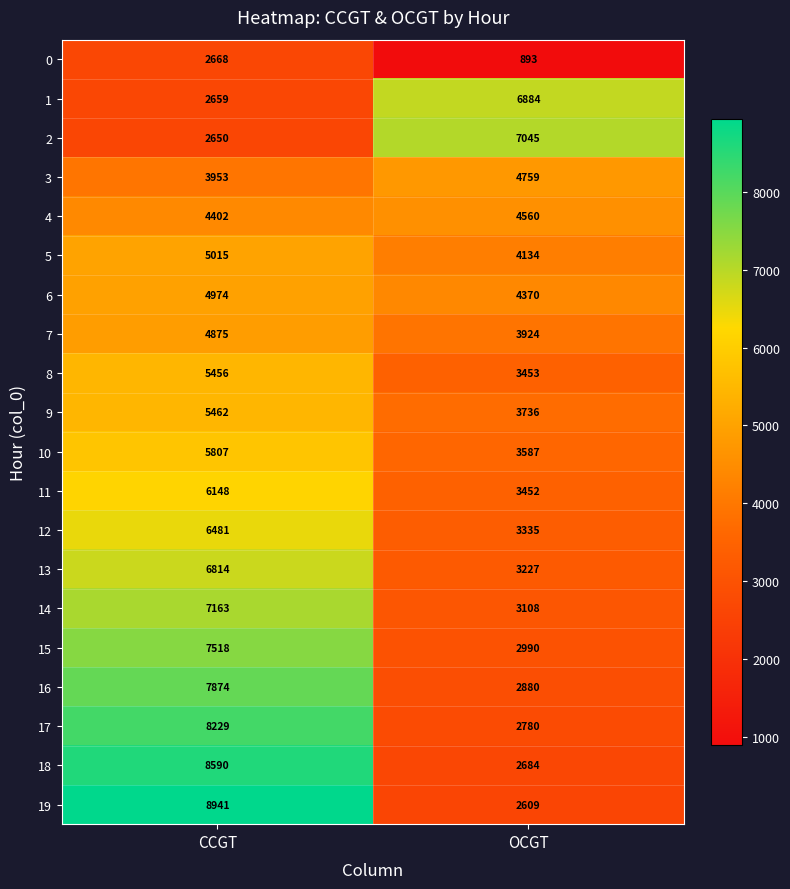

What value does the 18 series have at CCGT, to the nearest 50?

8600